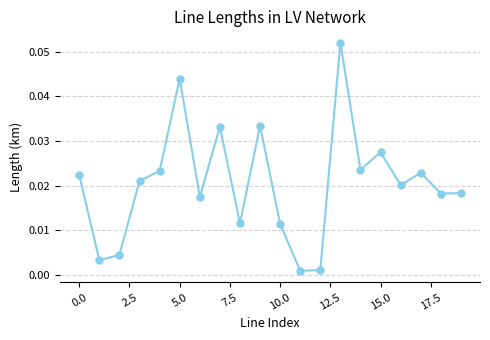

How many data points does each series have?

20